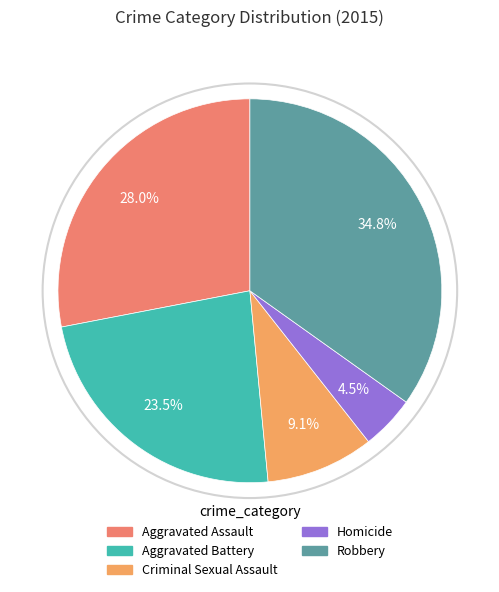

Is there any slice that represents more than half of the pie?

No